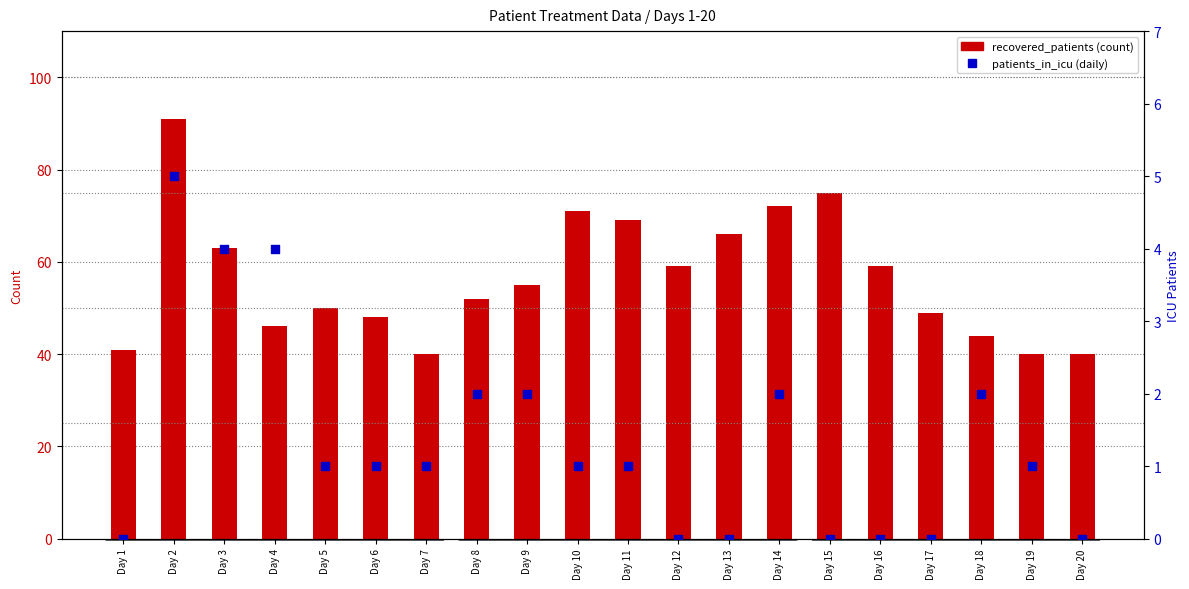

What are all the series names shown in the legend?

recovered_patients, patients_in_icu